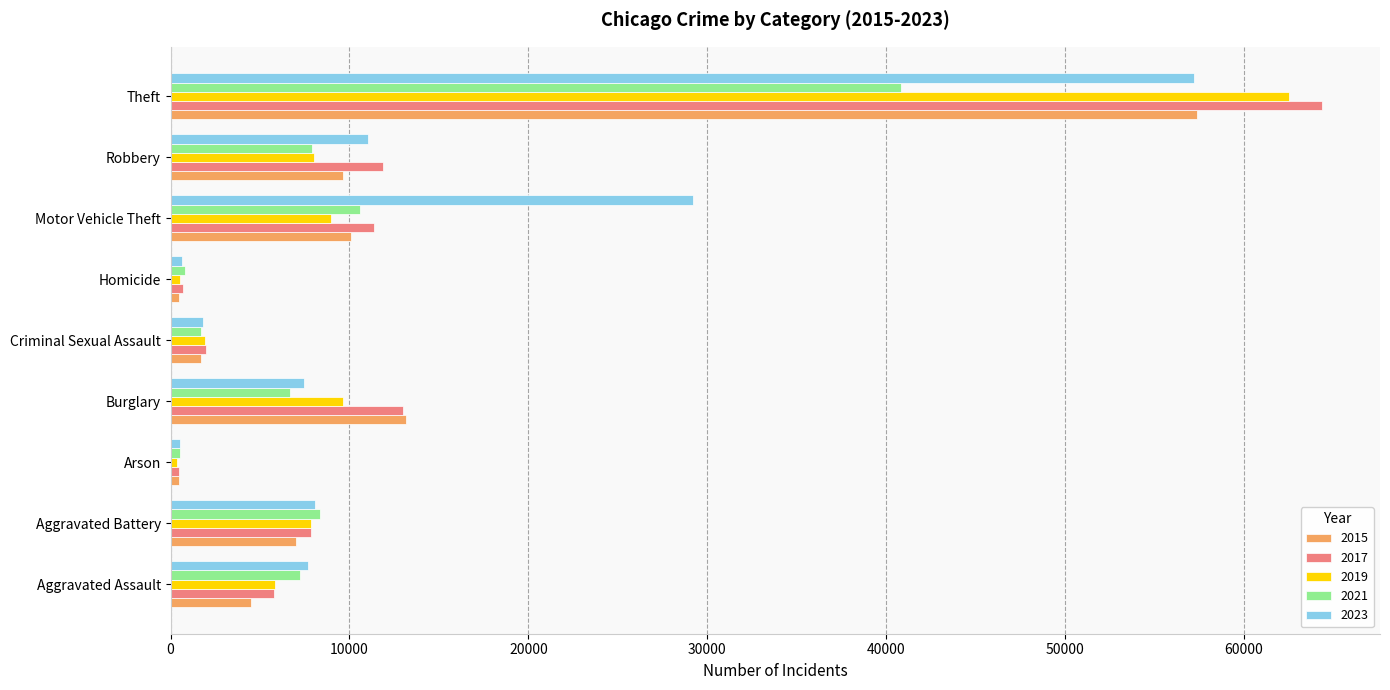

Which series has the largest range (max minus min)?

2017